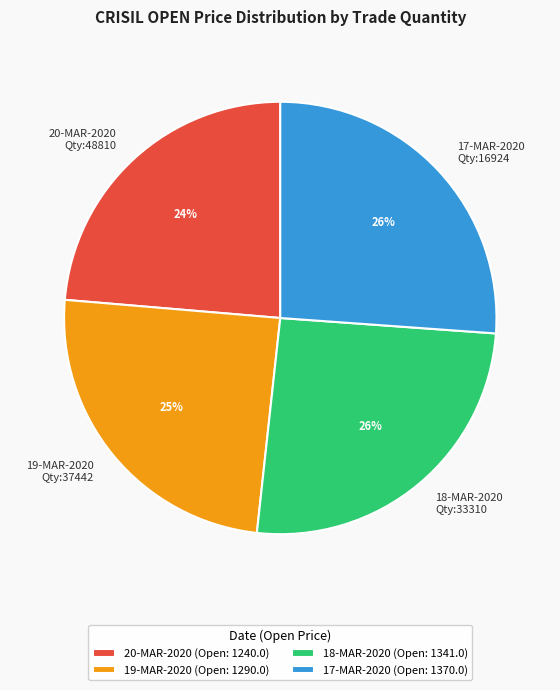

To the nearest percent, what is the difference between the largest and smallest slice percentages?

2%